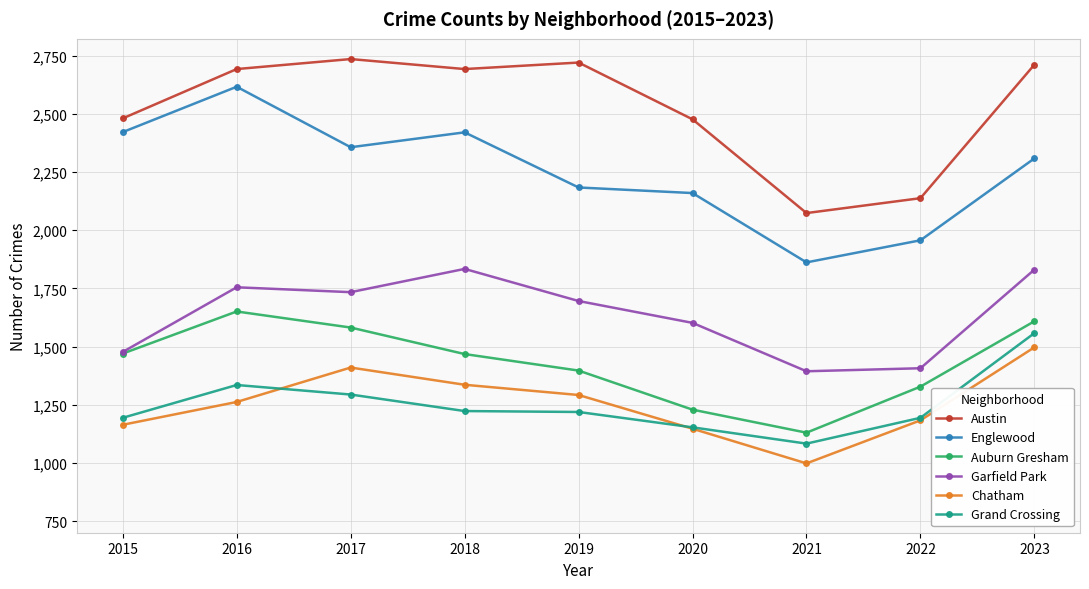

Which category has the highest value in the Englewood series?

2016